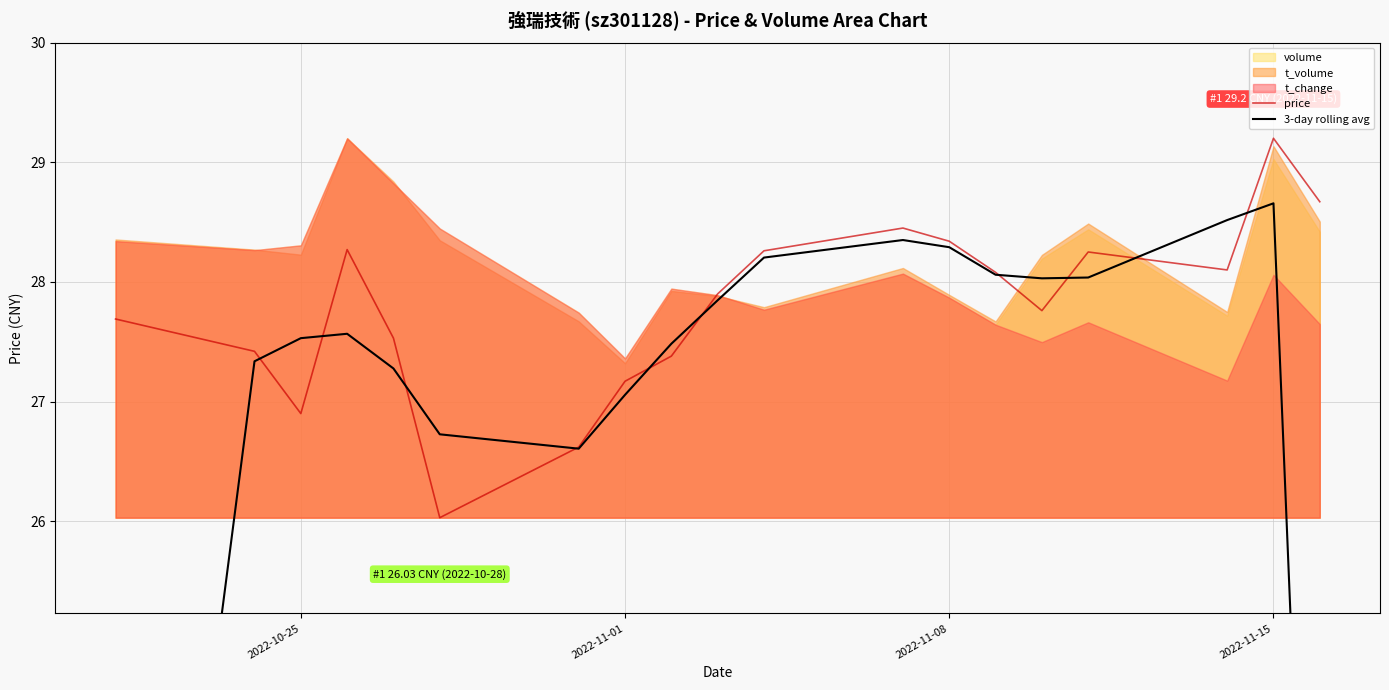

The price series shows 9.2 at 2022-11-08. True or false?

False